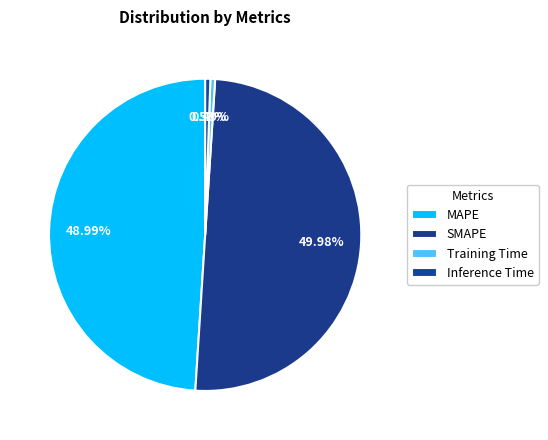

To the nearest percent, what is the average slice percentage?

25%